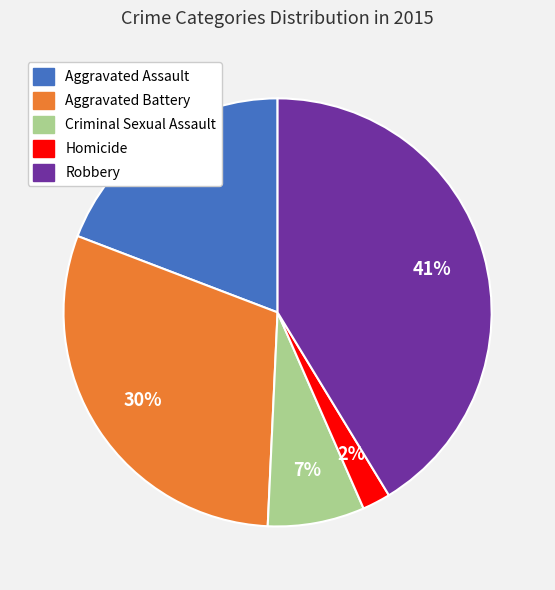

Which has a higher value, Homicide or Criminal Sexual Assault?

Criminal Sexual Assault